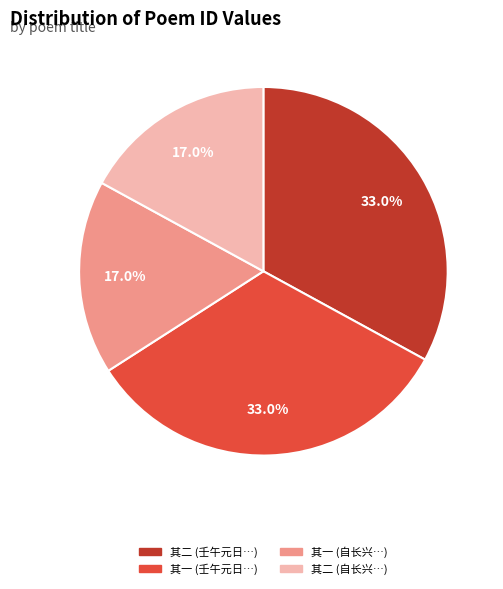

What is the ratio of the value at 其一 (壬午元日…) to the value at 其二 (自长兴…)?

1.9